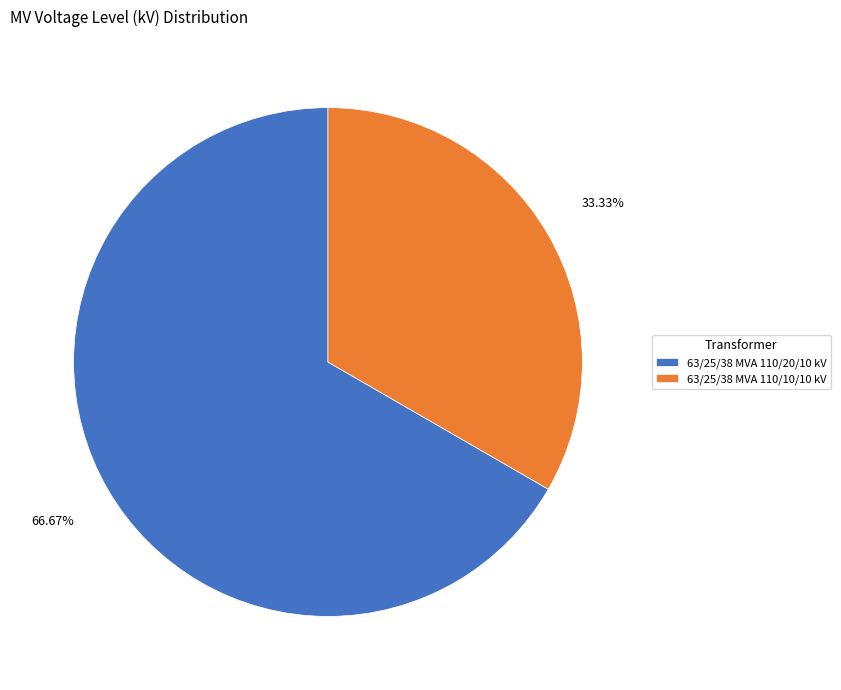

Is there any slice that represents more than half of the pie?

Yes